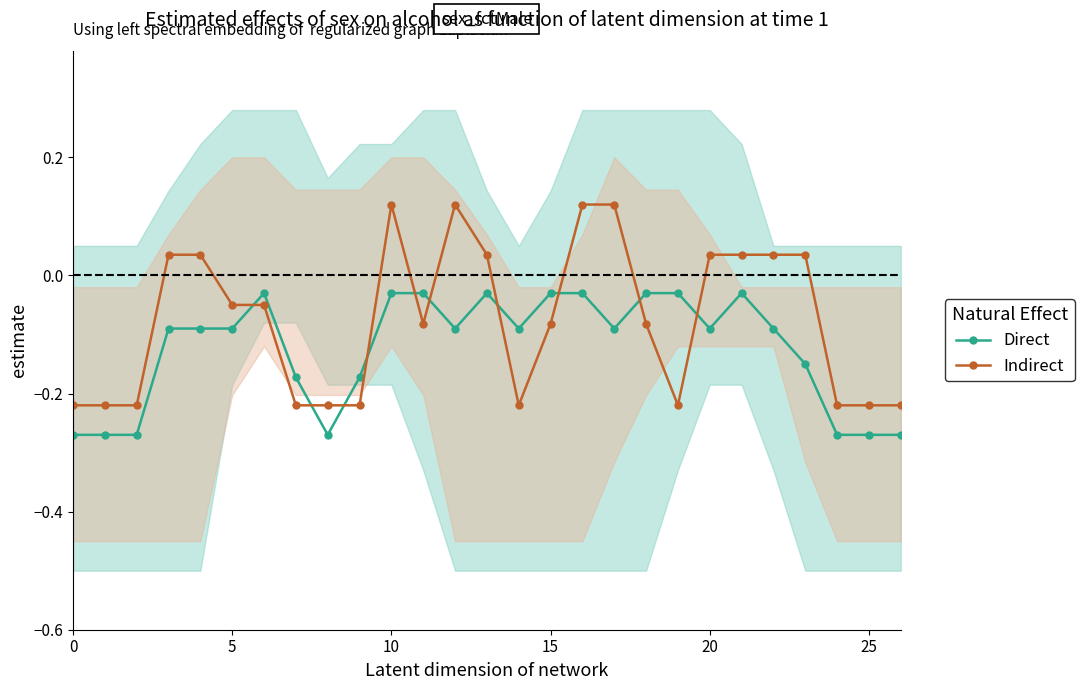

Is it true that Indirect equals 0.0 at 17?

False